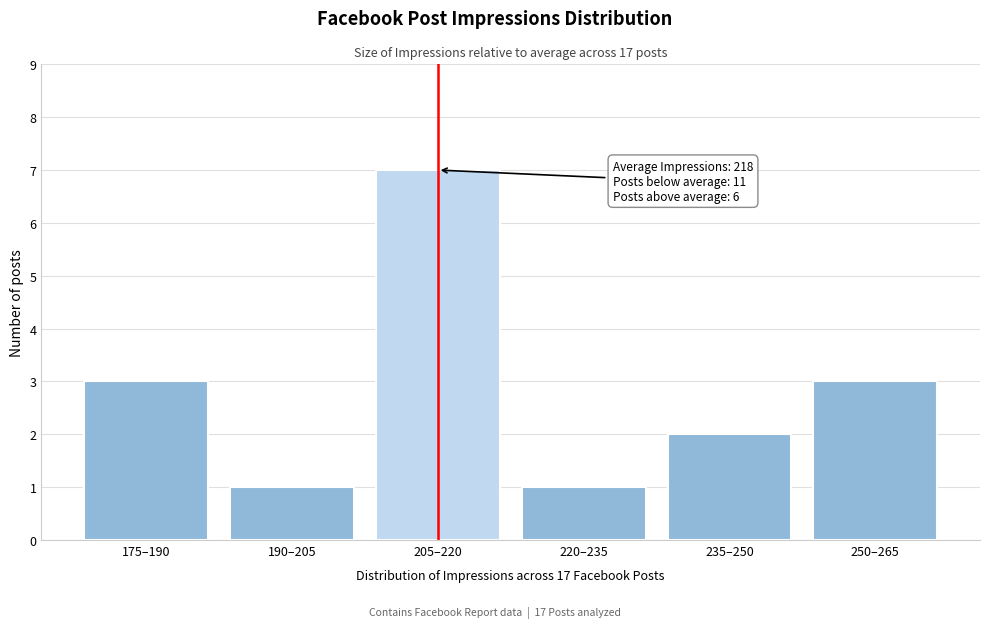

Reading left to right, extract all data points from this chart.

3	1	7	1	2	3